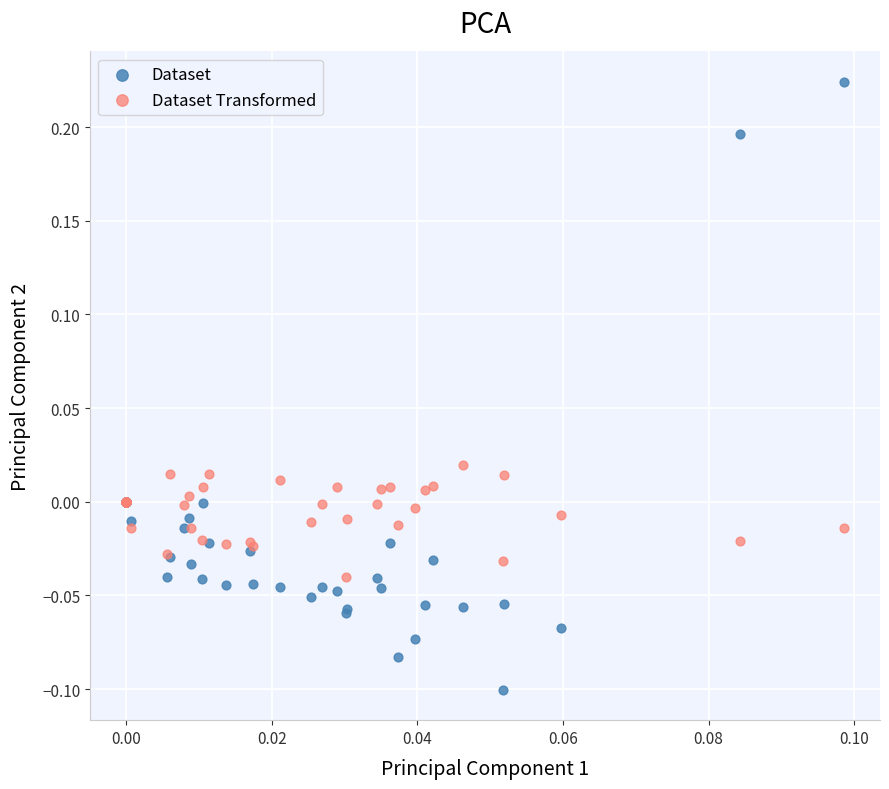

Which series contains the highest Y value?

Dataset